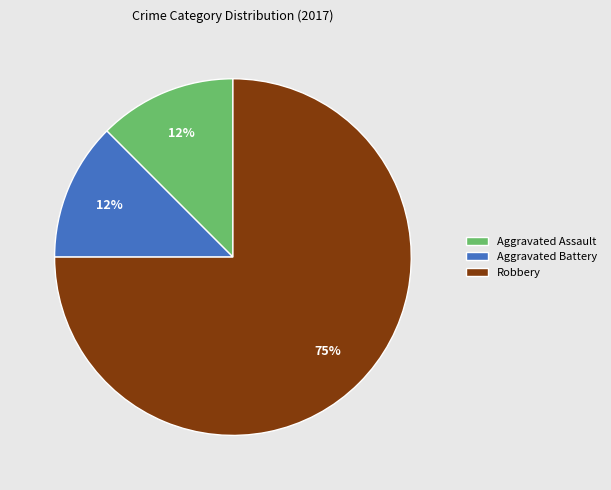

Between Aggravated Assault and Robbery, which is larger?

Robbery